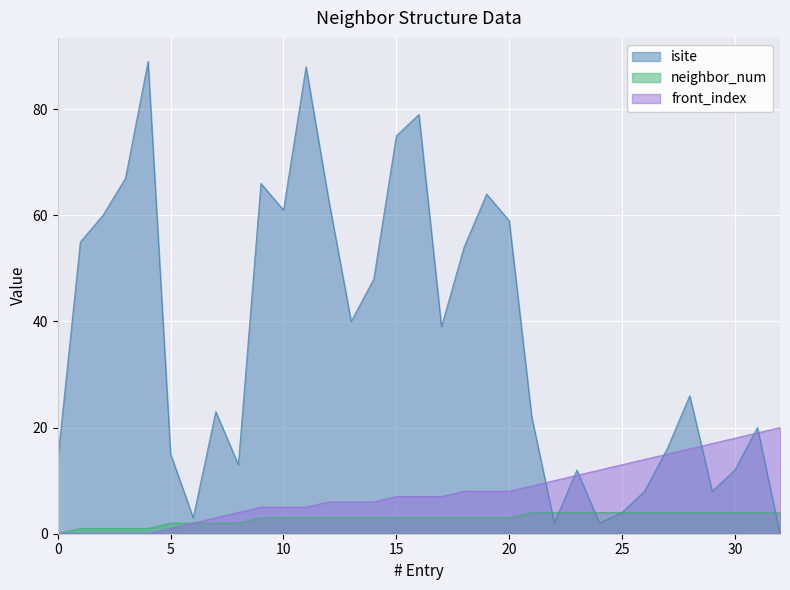

At which label does isite first exceed 26?

1